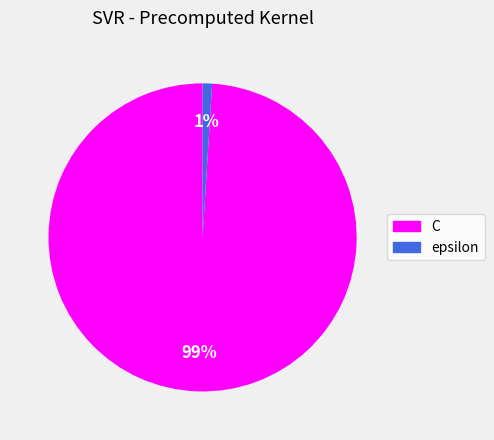

Is C the majority of the pie?

Yes